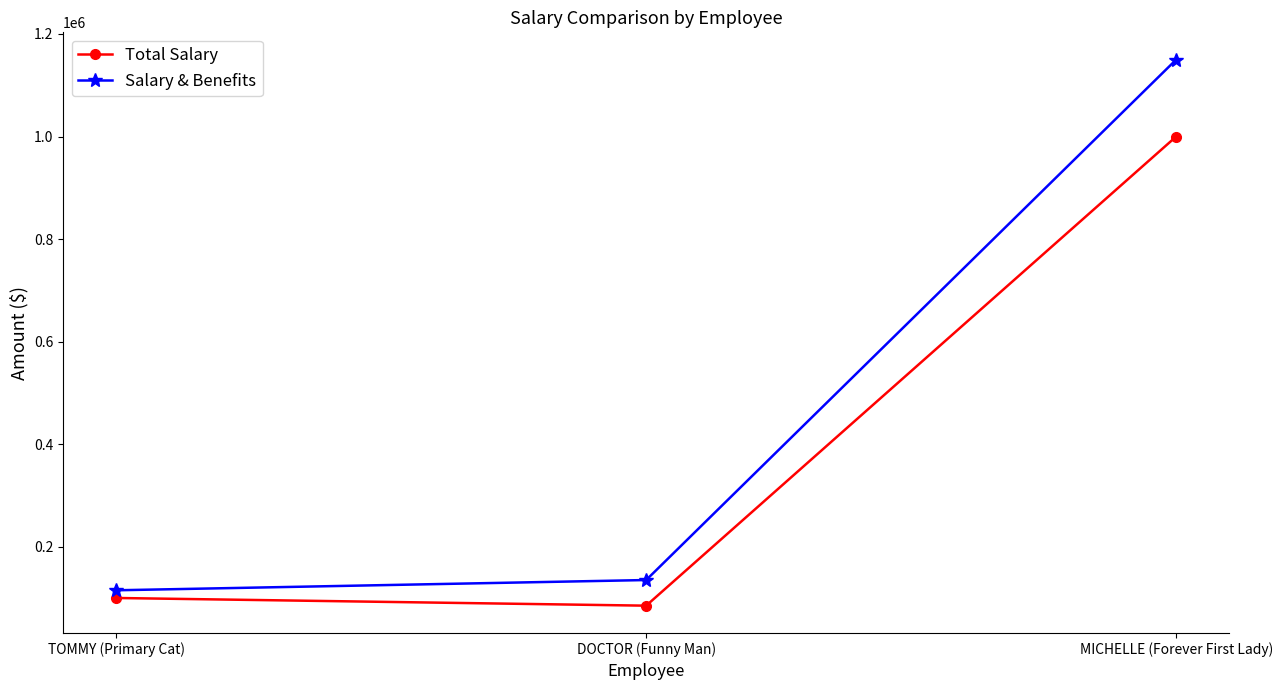

How many series are shown in this chart?

2